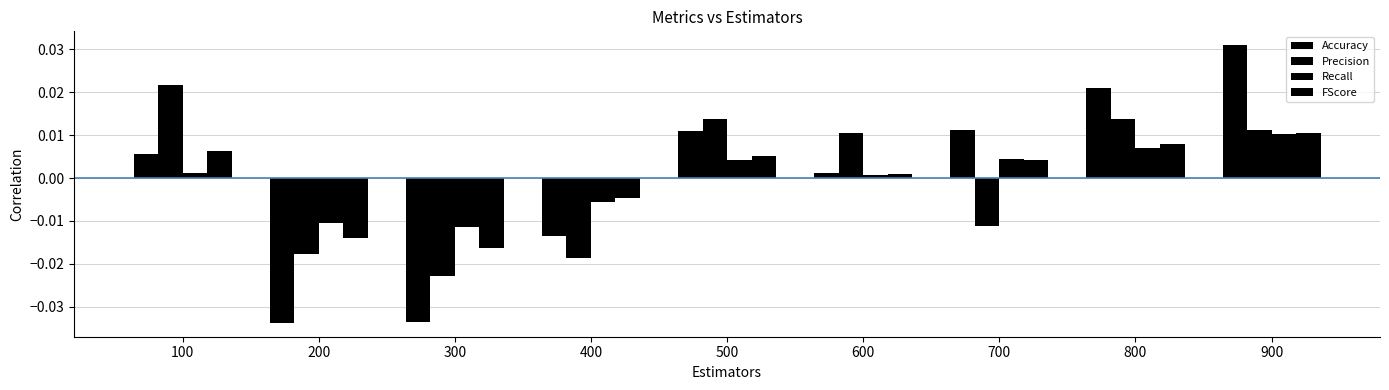

How many negative values does the Recall series have?

3